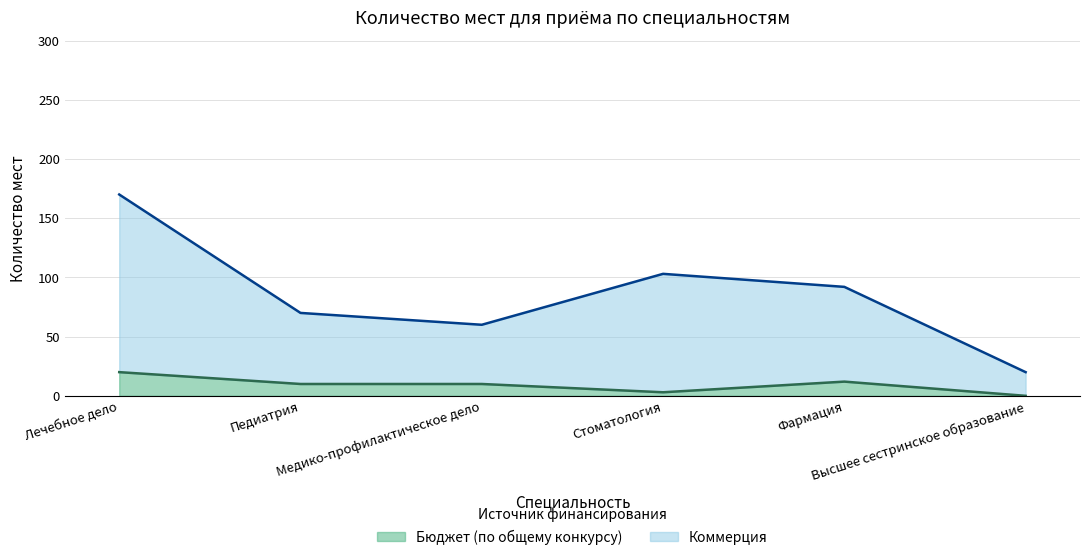

What is the difference between the highest and lowest values at Высшее сестринское образование?

20